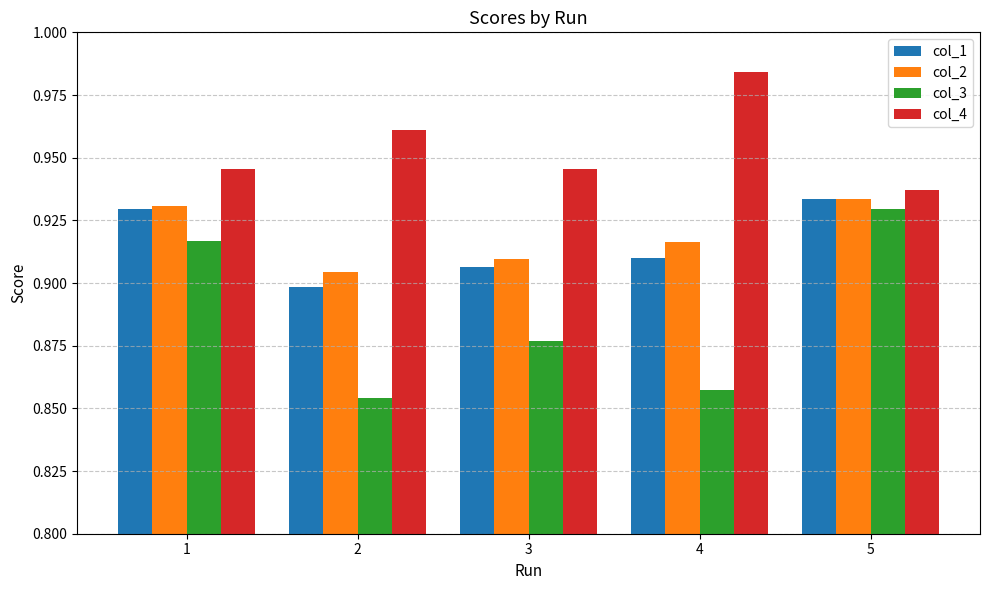

Is it true that col_4 equals 1.4 at 5?

False